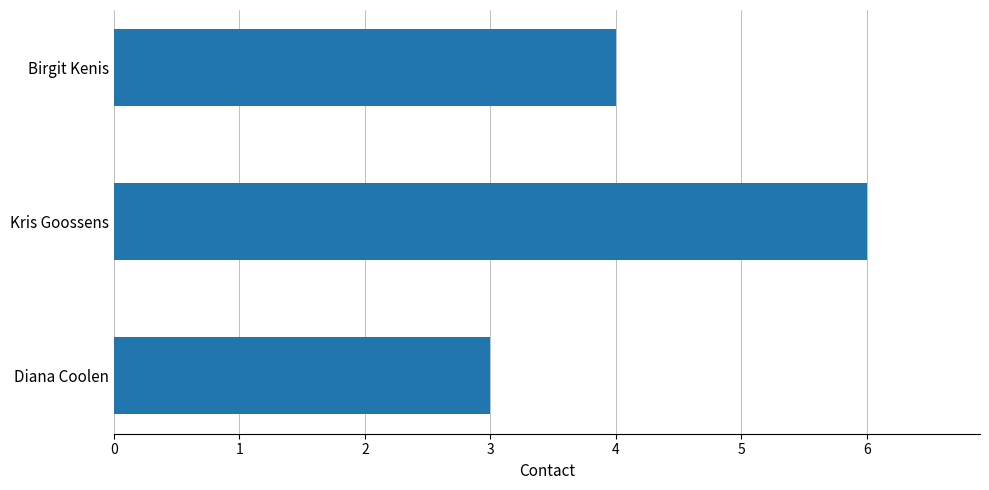

Is it true that the value at Birgit Kenis is 4?

True